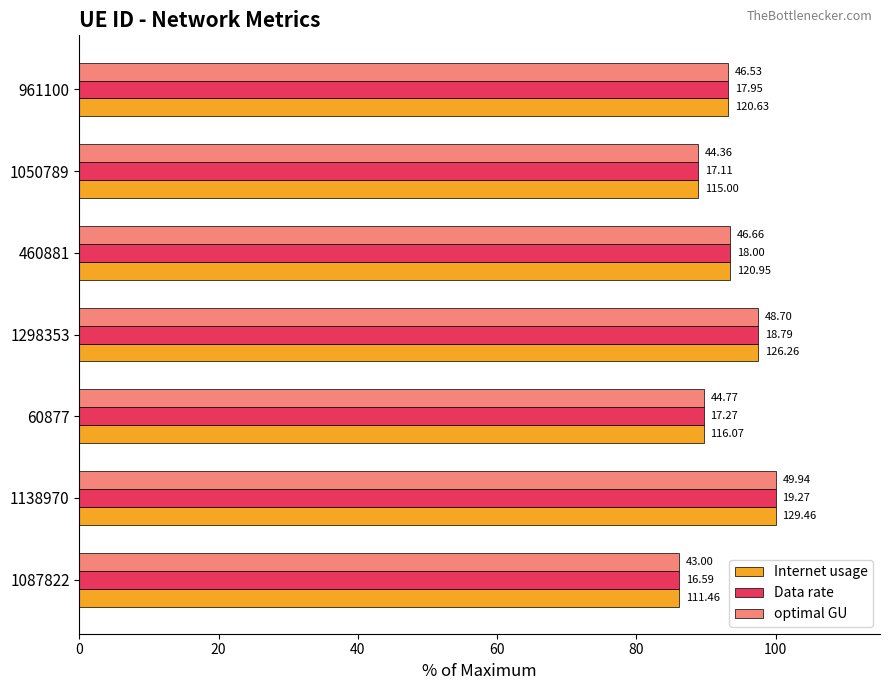

What are all the series names shown in the legend?

Internet usage, Data rate, optimal GU